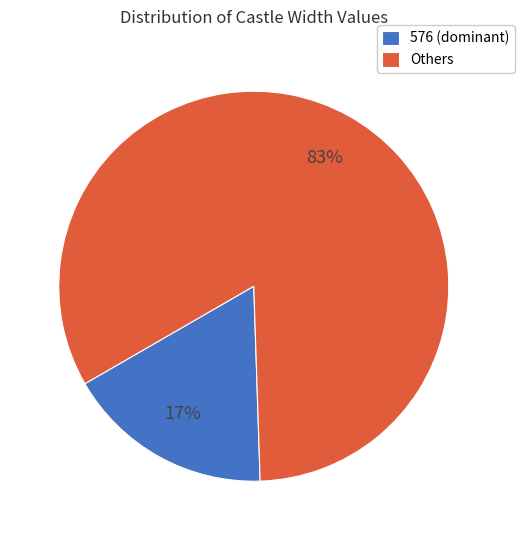

The 576 (dominant) slice represents 17% of the pie. True or false?

True